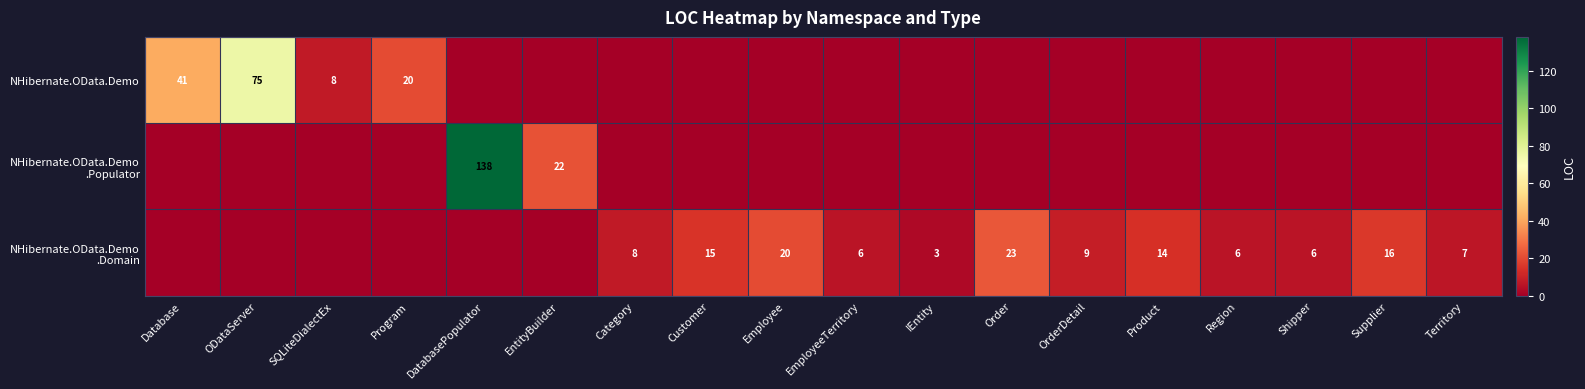

Count the number of data series in this chart.

3